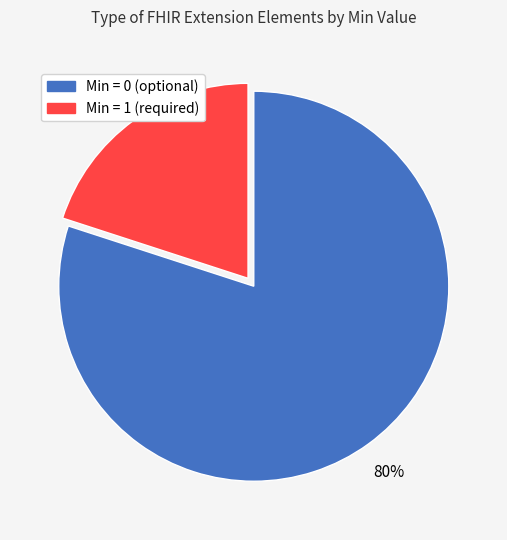

Does any single category account for the majority?

Yes